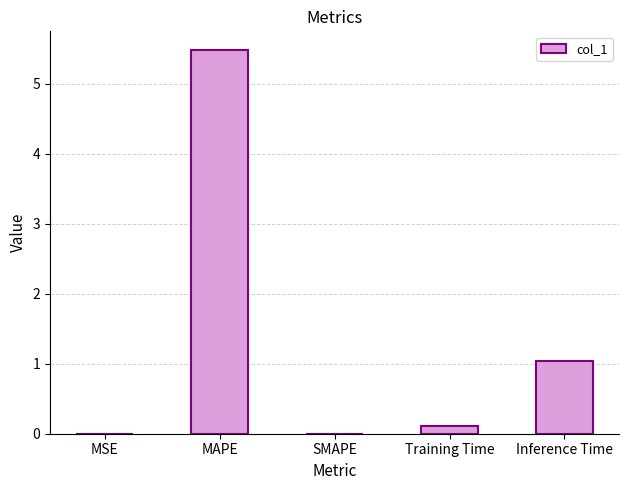

The value at Inference Time is 0.7. True or false?

False